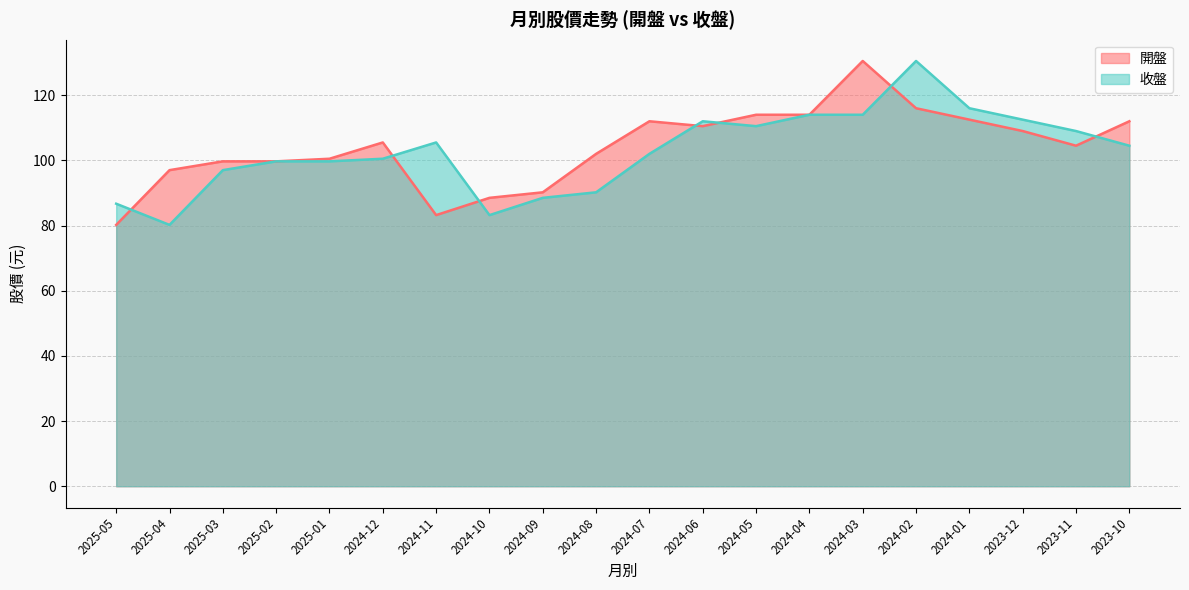

List the series in order of their overall mean, highest first.

開盤, 收盤